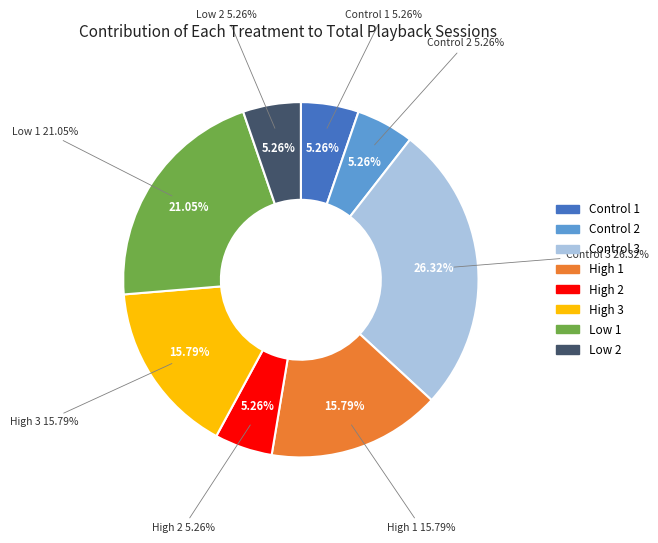

To the nearest percent, what percentage of the pie is Control 1?

5%